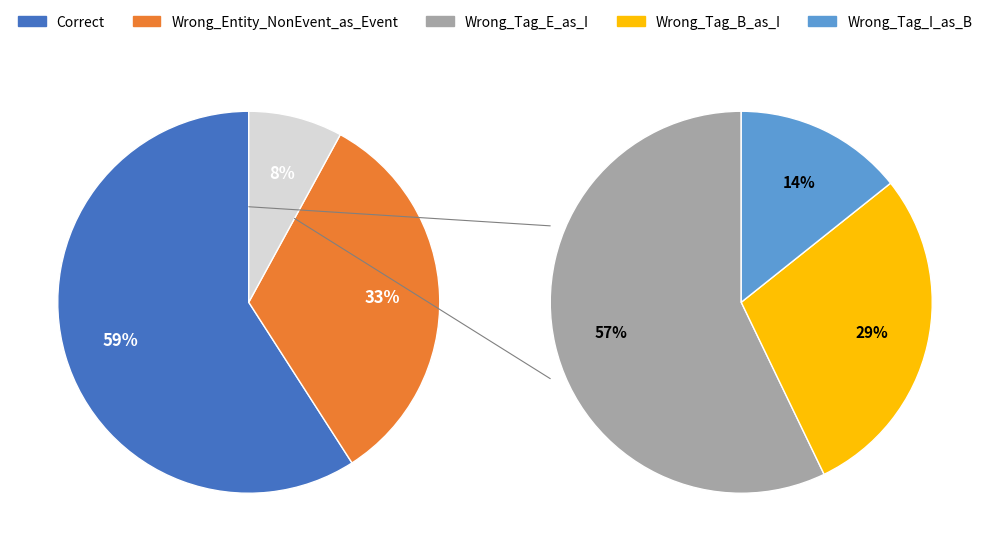

To the nearest percent, what is the average slice percentage?

20%